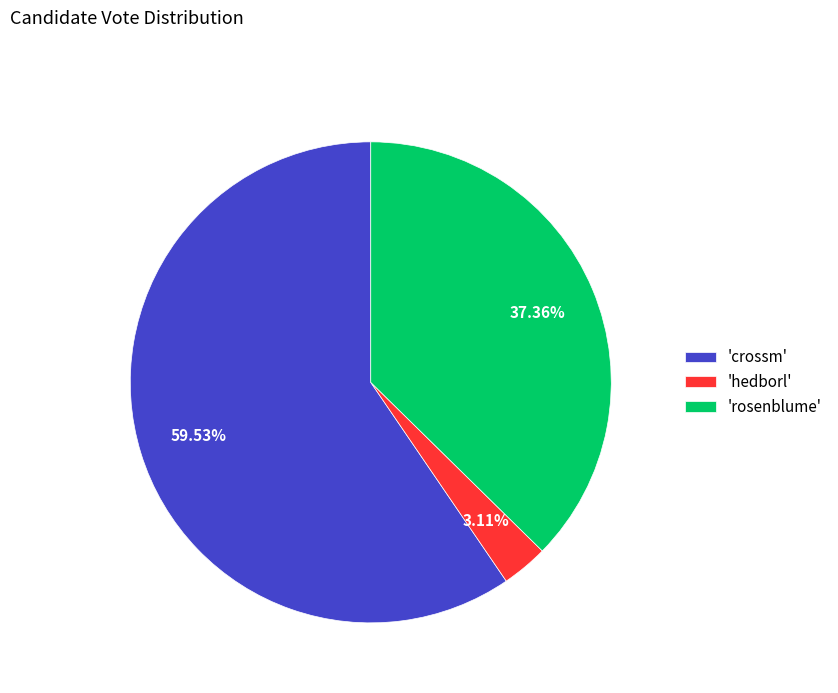

Approximately how many times larger is the value at 'rosenblume' compared to 'hedborl'?

12.0